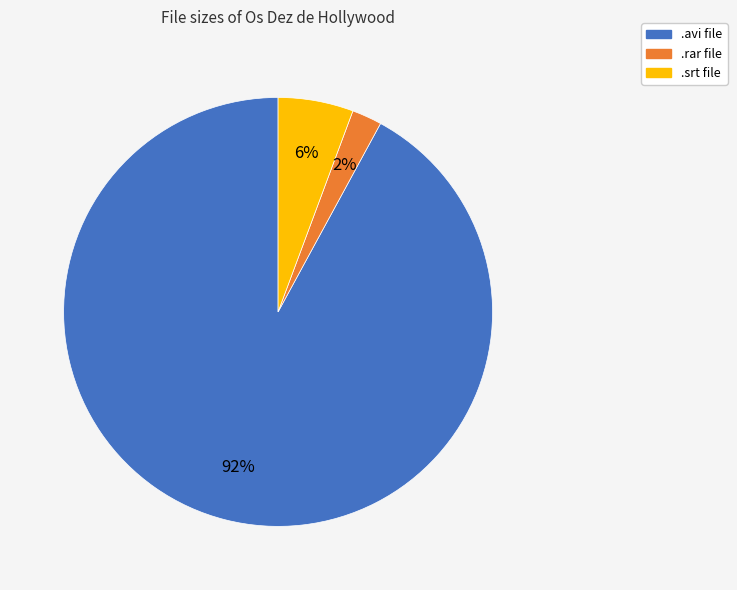

Does any single category account for the majority?

Yes